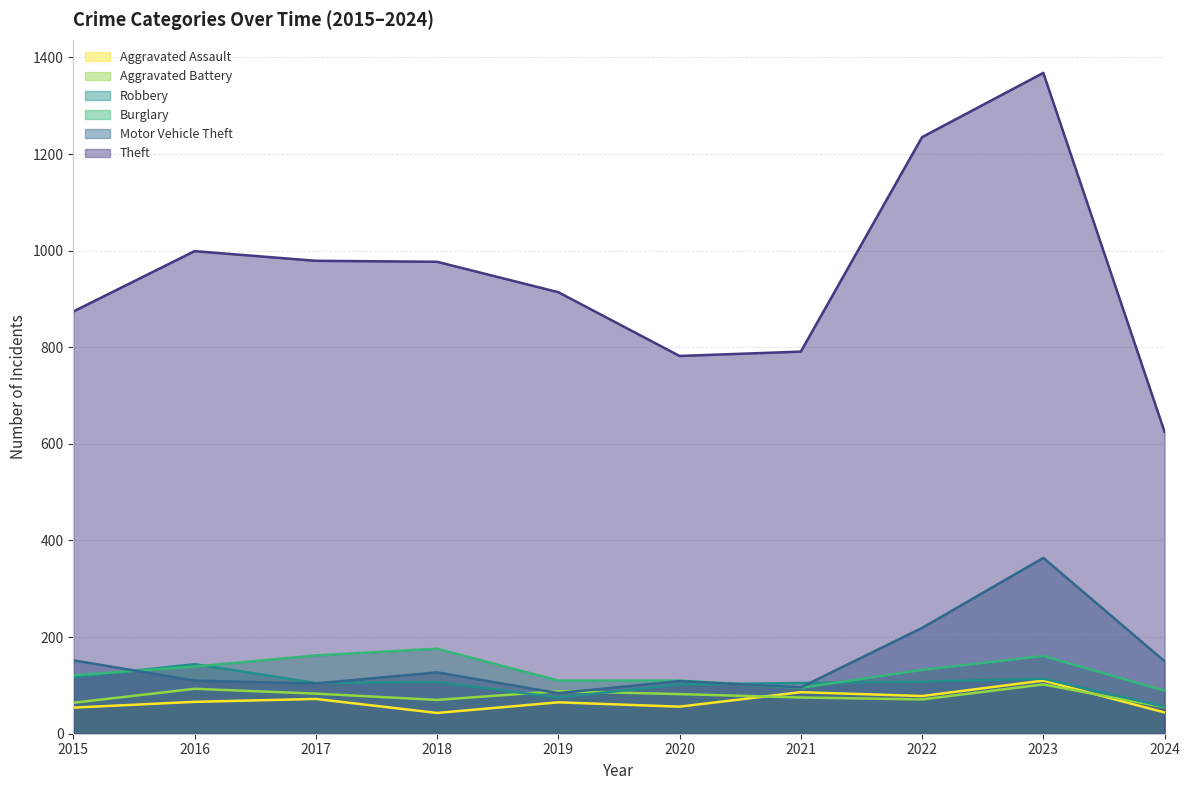

Where do Aggravated Battery and Robbery first cross each other?

2018 and 2019